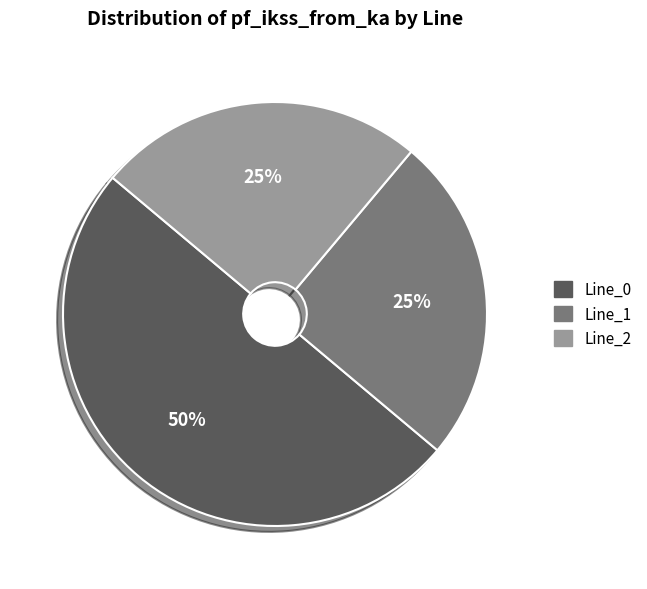

Count the number of slices in the pie.

3